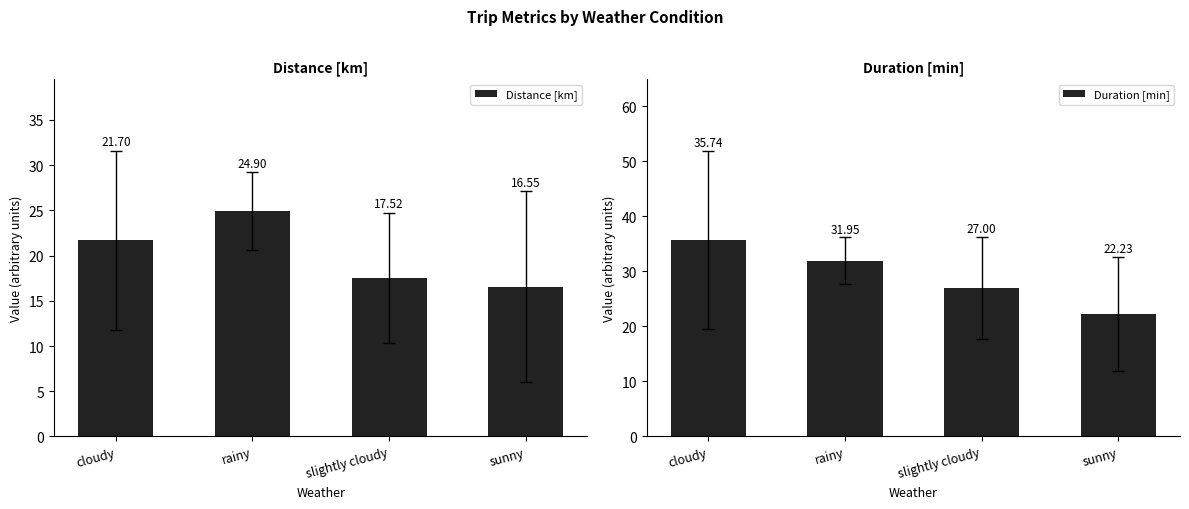

What is the difference between the Distance [km] values at rainy and slightly cloudy?

7.4